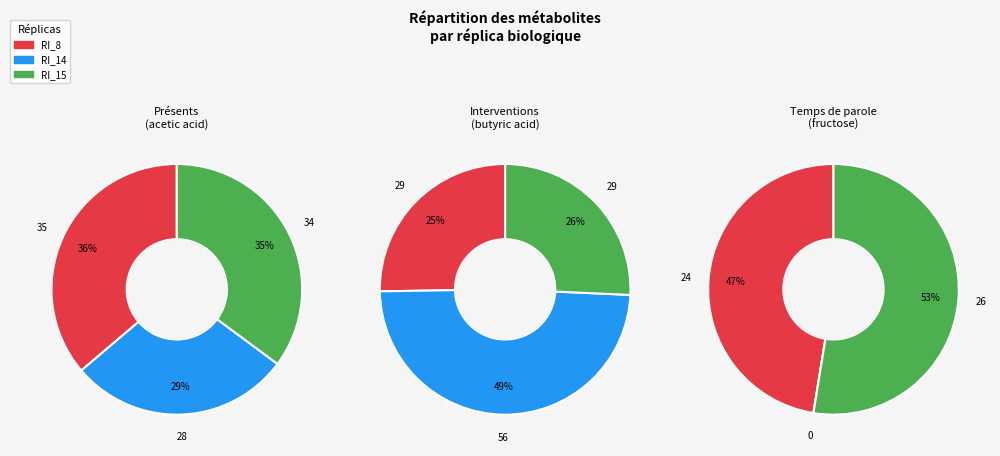

Which slice is the smallest?

RI_14